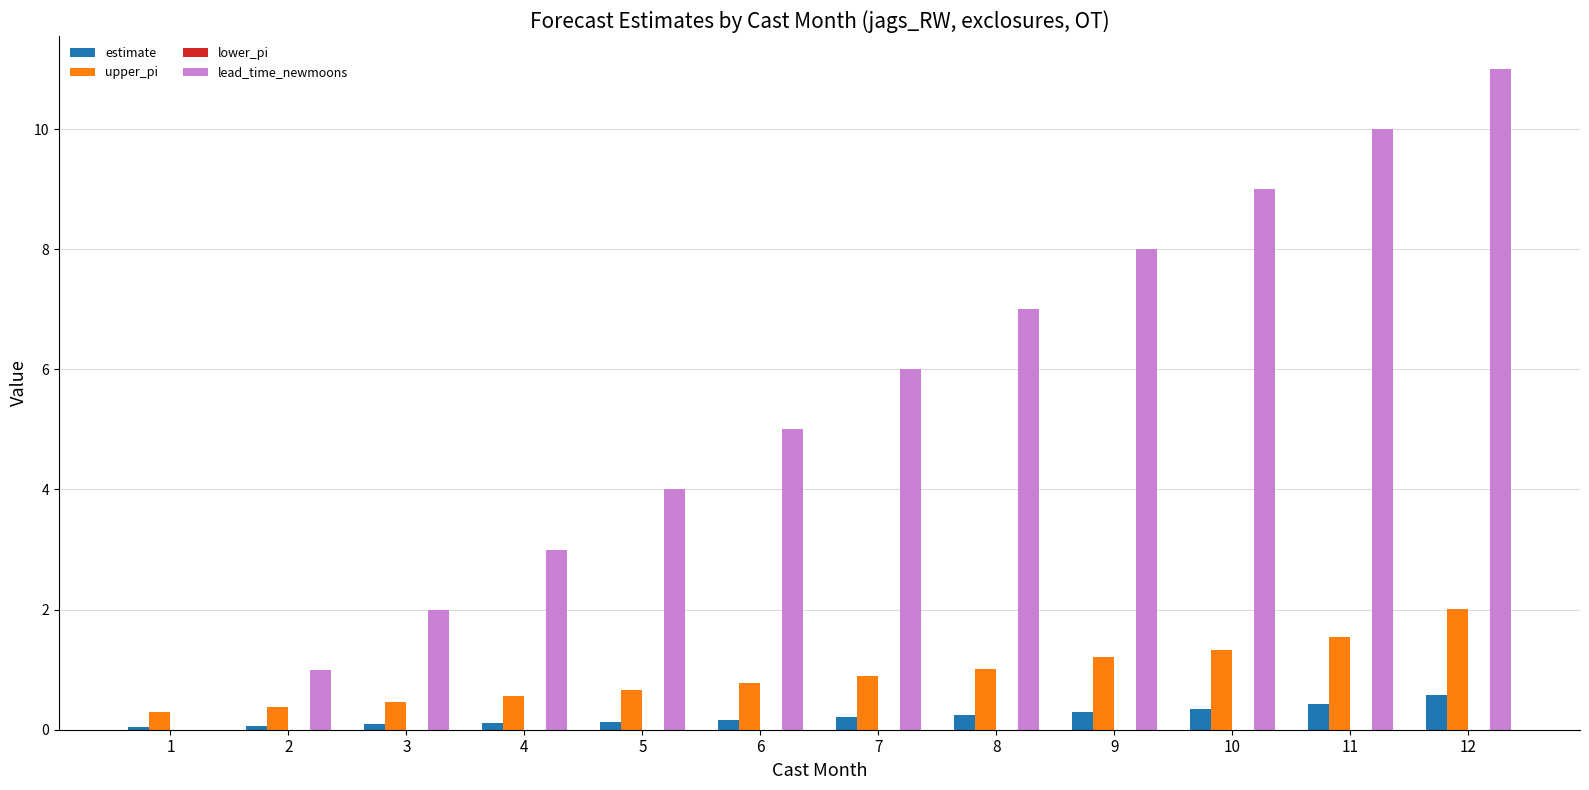

What is the sum of all upper_pi values?

11.2